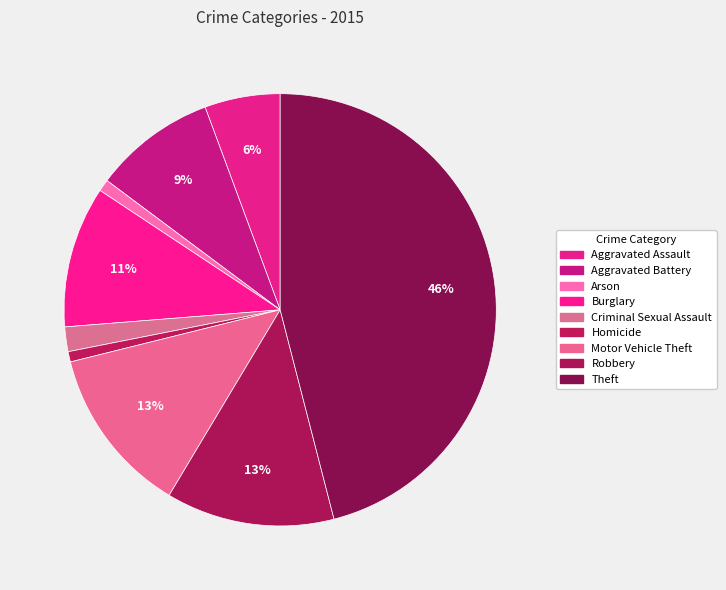

Which category has the smallest portion of the pie?

Homicide